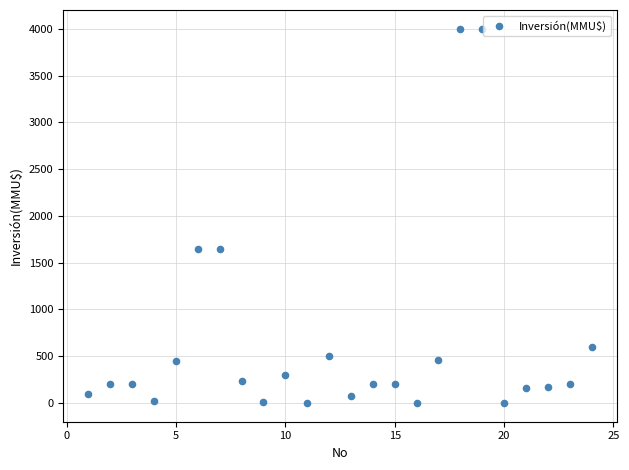

What is the range of X values (max minus min)?

23